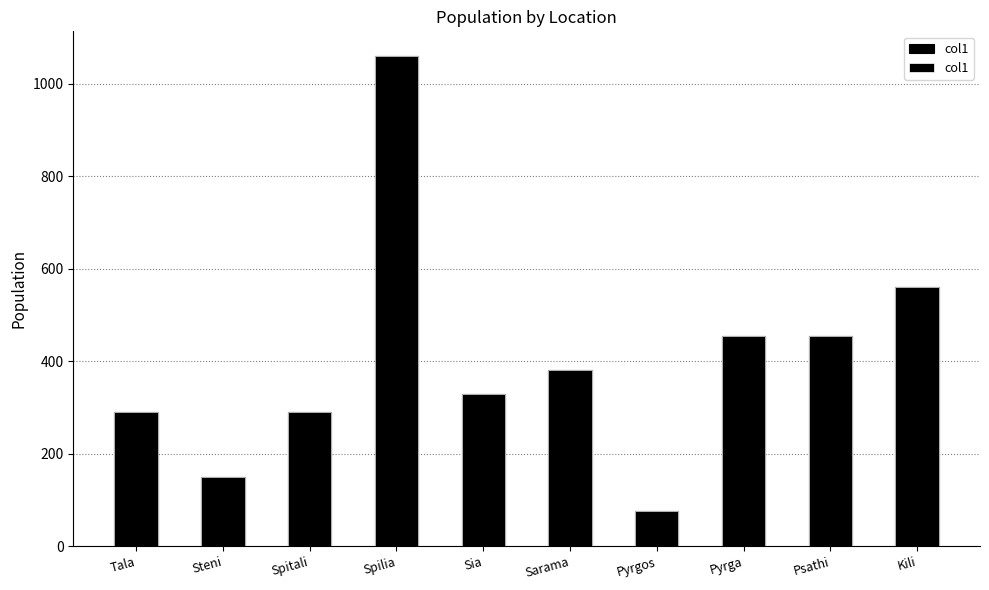

At which label is the value closest to 567?

Kili